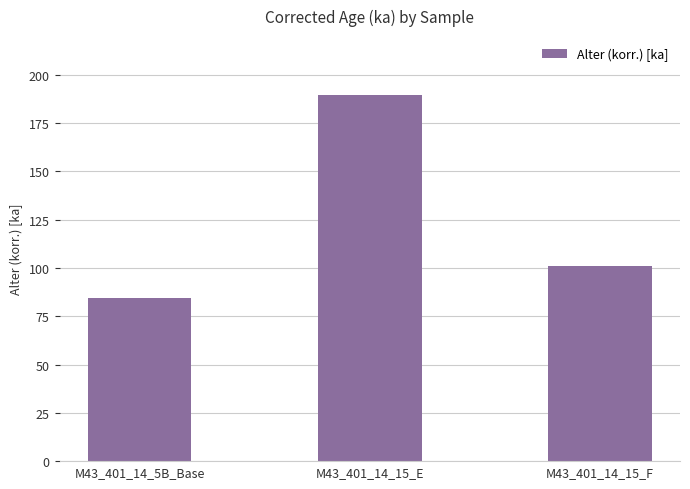

At which category does the chart reach its minimum across all series?

M43_401_14_5B_Base